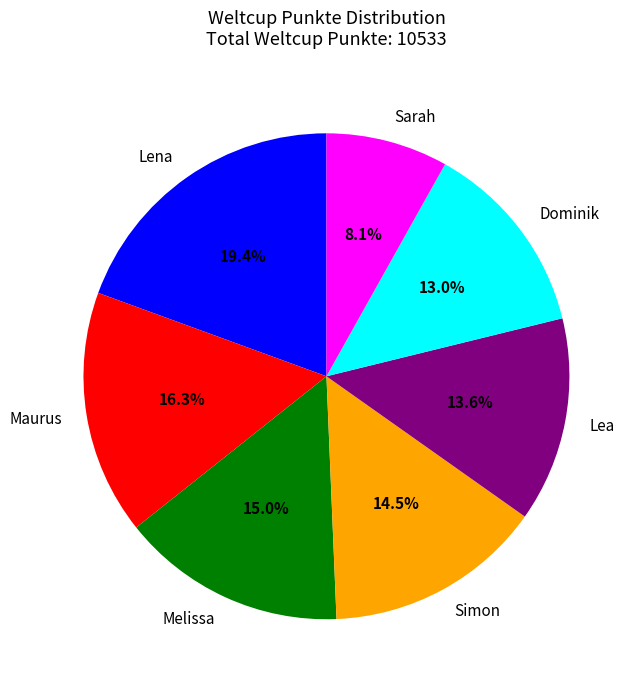

Which category has the biggest portion of the pie?

Lena